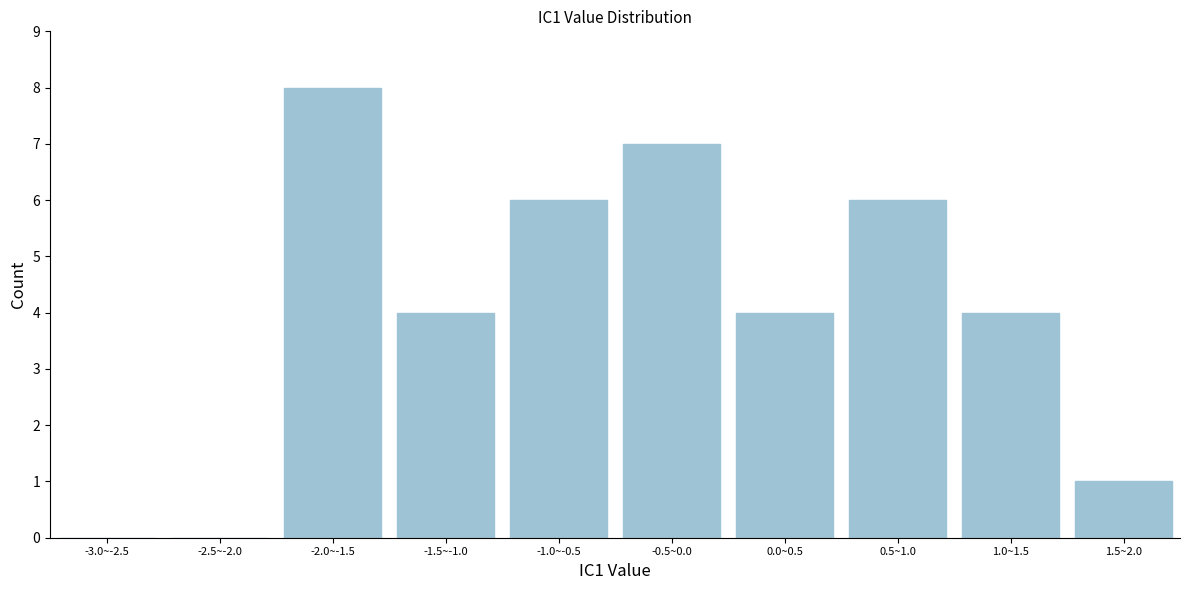

Reading right to left, what are all the values shown in this chart?

1.5~2.0=1	1.0~1.5=4	0.5~1.0=6	0.0~0.5=4	-0.5~0.0=7	-1.0~-0.5=6	-1.5~-1.0=4	-2.0~-1.5=8	-2.5~-2.0=0	-3.0~-2.5=0